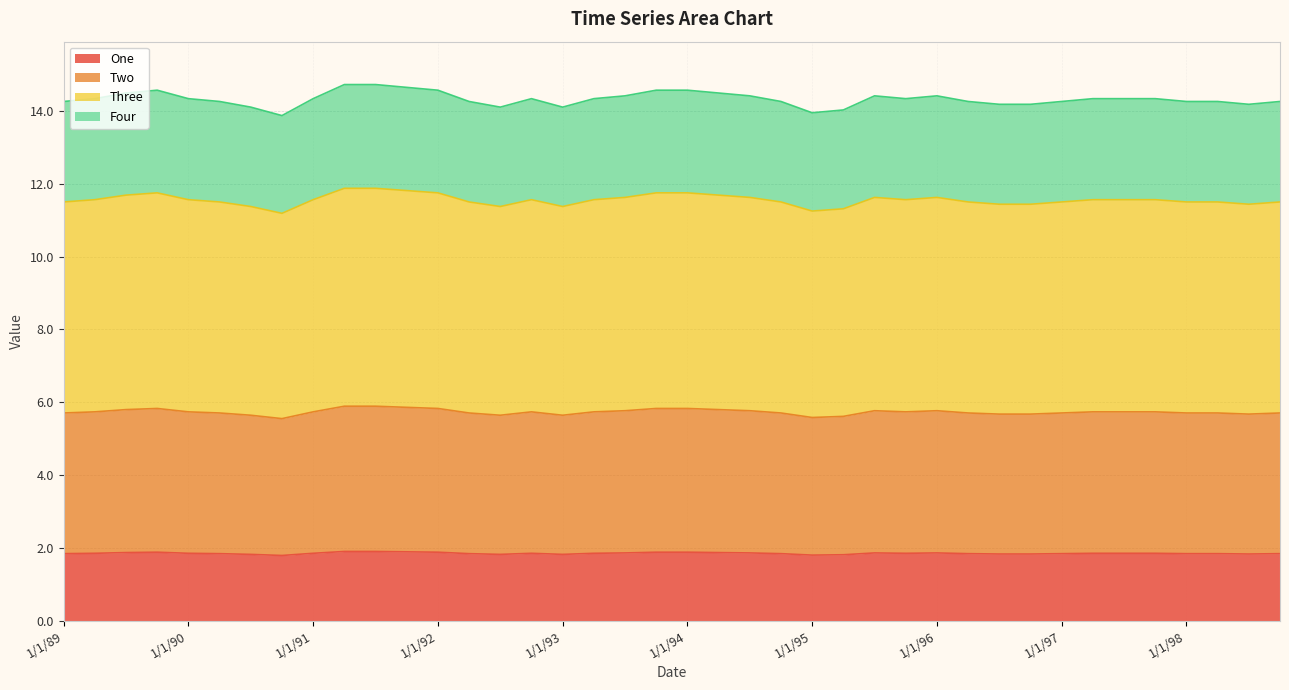

The value of Four at 7/1/90 is 4.4. True or false?

False